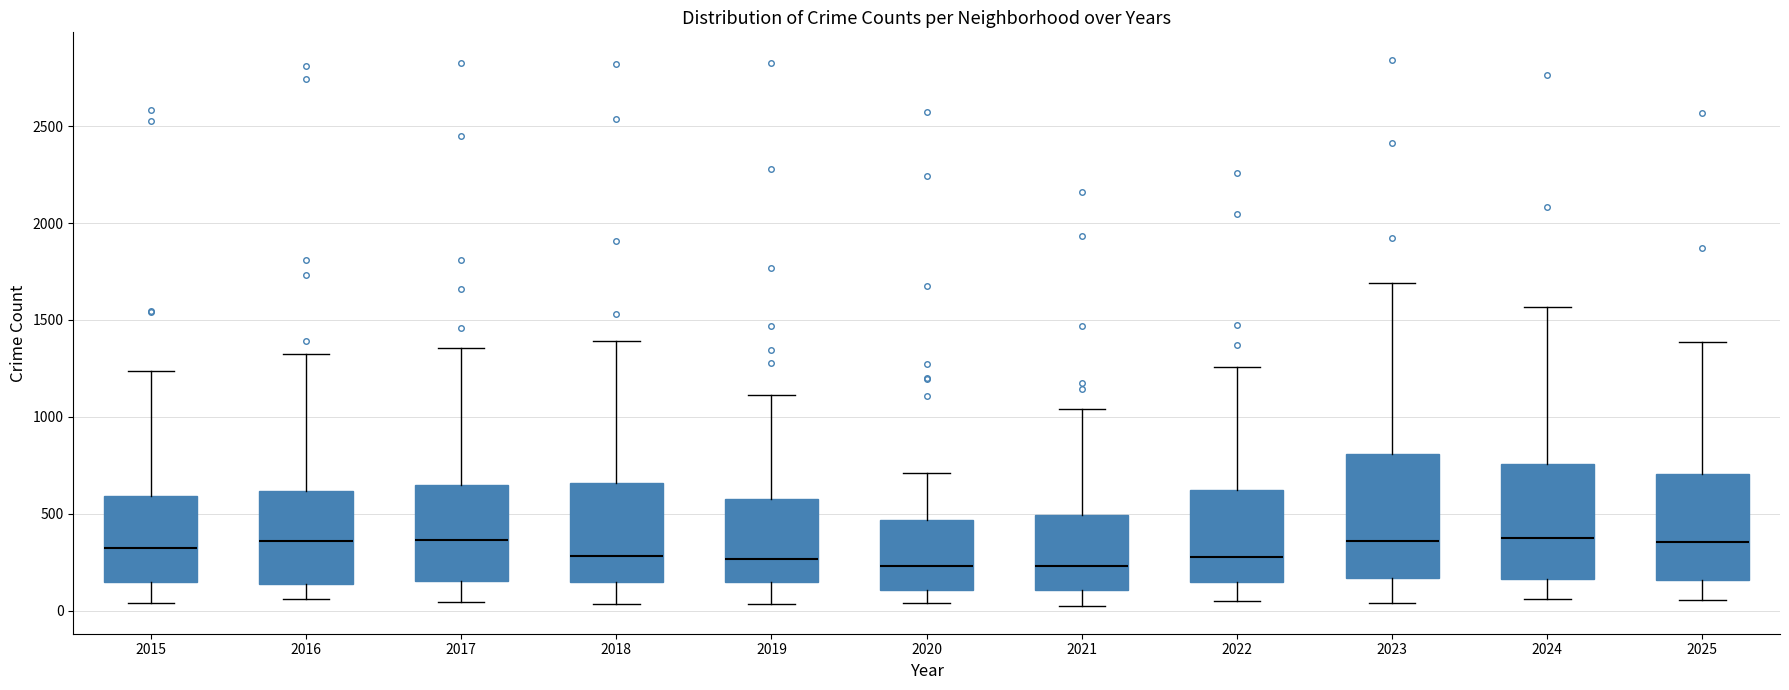

Reading left to right, transcribe this box plot: for each box, give where its median line is, the range the box spans, and where its two whiskers end, as read against the y-axis. The values are not printed on the chart, so give them approximately, as read against the axis.

2015: median 350, box 150 to 600, whiskers 50 to 1250
2016: median 350, box 150 to 600, whiskers 50 to 1300
2017: median 350, box 150 to 650, whiskers 50 to 1350
2018: median 300, box 150 to 650, whiskers 50 to 1400
2019: median 250, box 150 to 600, whiskers 50 to 1100
2020: median 250, box 100 to 450, whiskers 50 to 700
2021: median 250, box 100 to 500, whiskers 0 to 1050
2022: median 300, box 150 to 600, whiskers 50 to 1250
2023: median 350, box 150 to 800, whiskers 50 to 1700
2024: median 350, box 150 to 750, whiskers 50 to 1550
2025: median 350, box 150 to 700, whiskers 50 to 1400